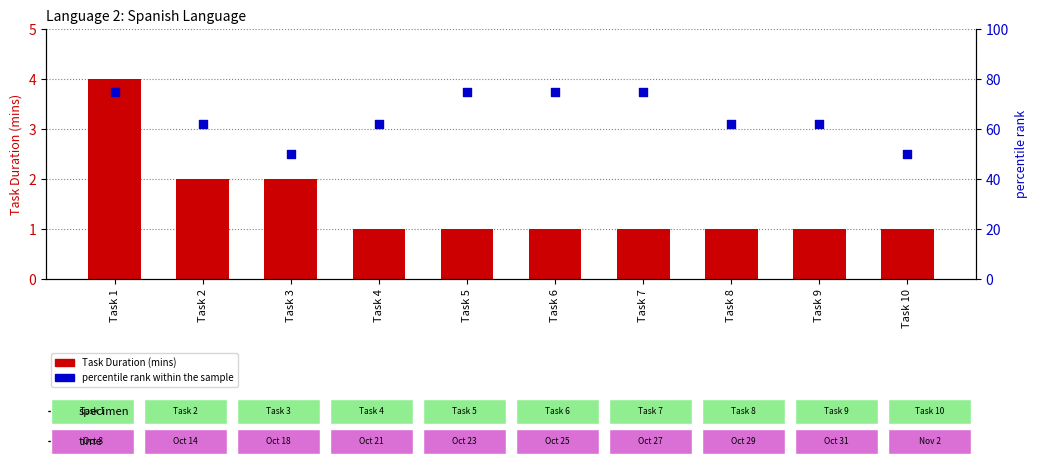

What is the total value across all series at Task 9?

63